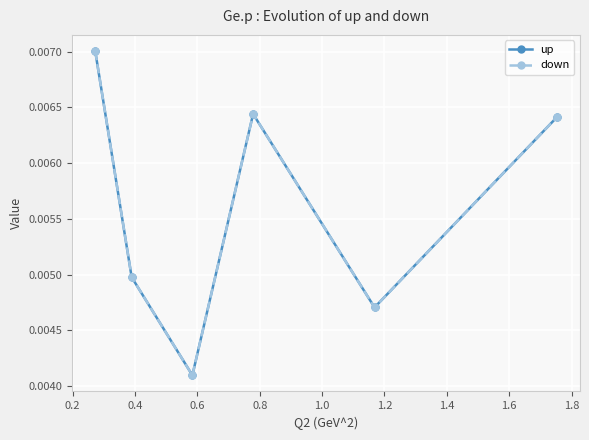

Does the chart have visible grid lines?

Yes